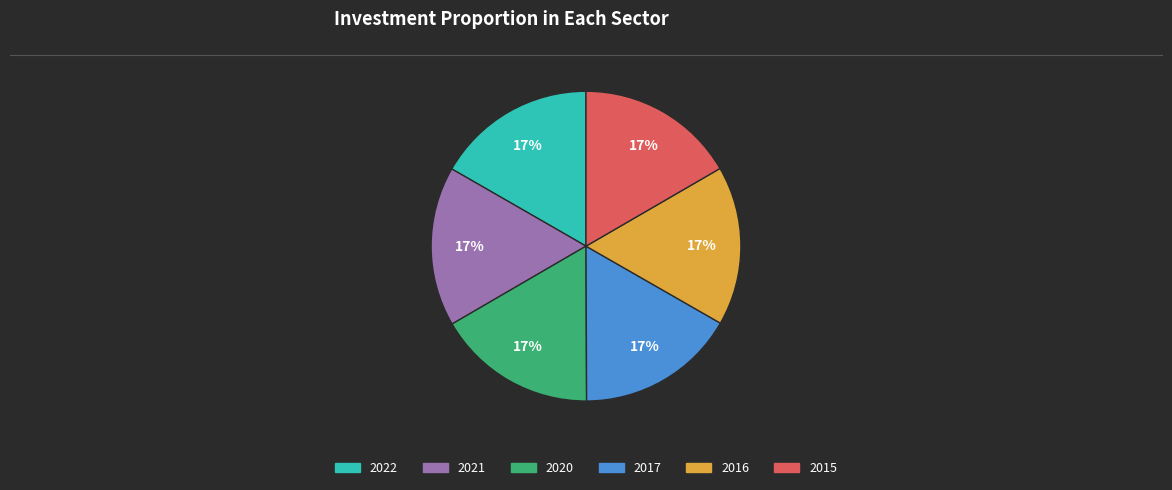

Does any single category account for the majority?

No